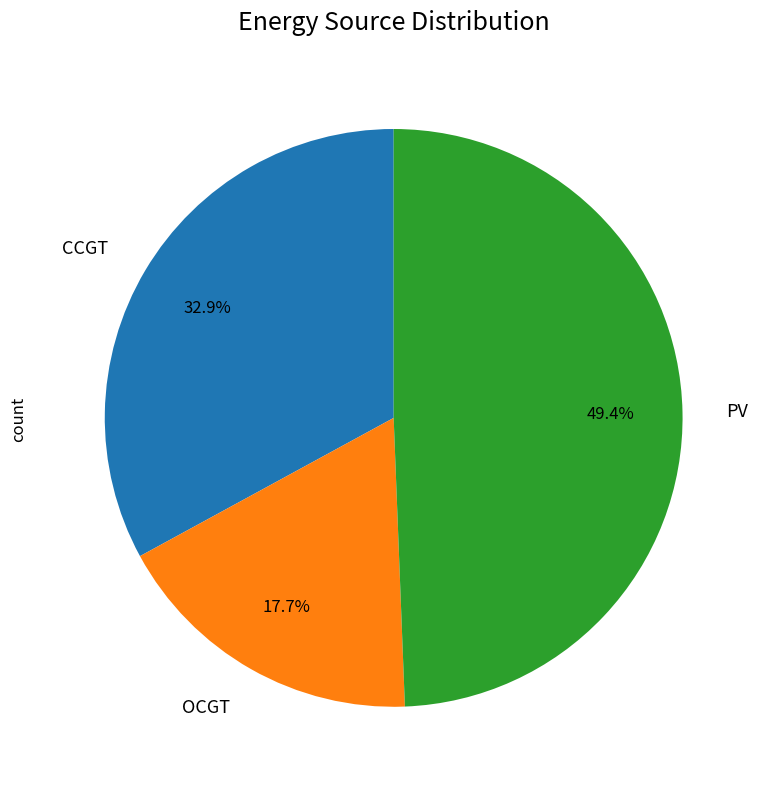

Approximately how many times larger is the value at PV compared to OCGT?

2.8